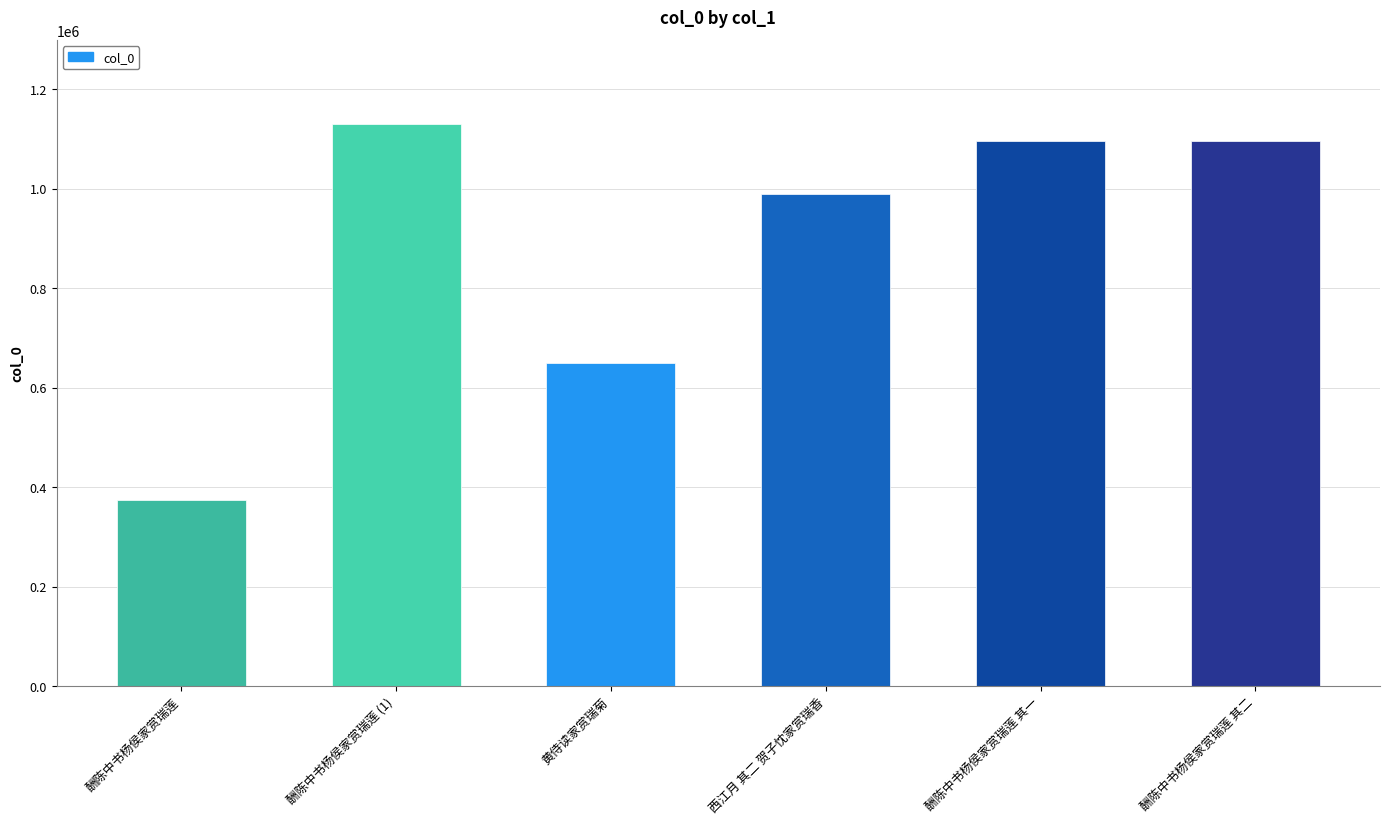

The value at 酬陈中书杨侯家赏瑞莲 is 375078. True or false?

True